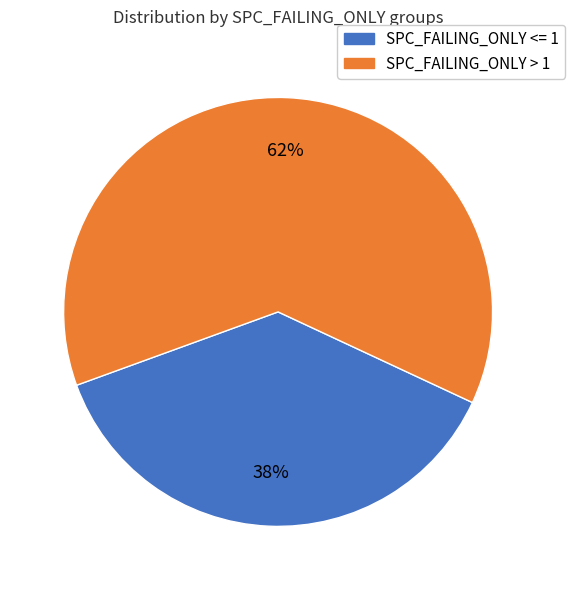

True or false: SPC_FAILING_ONLY <= 1 accounts for 31% of the total.

False